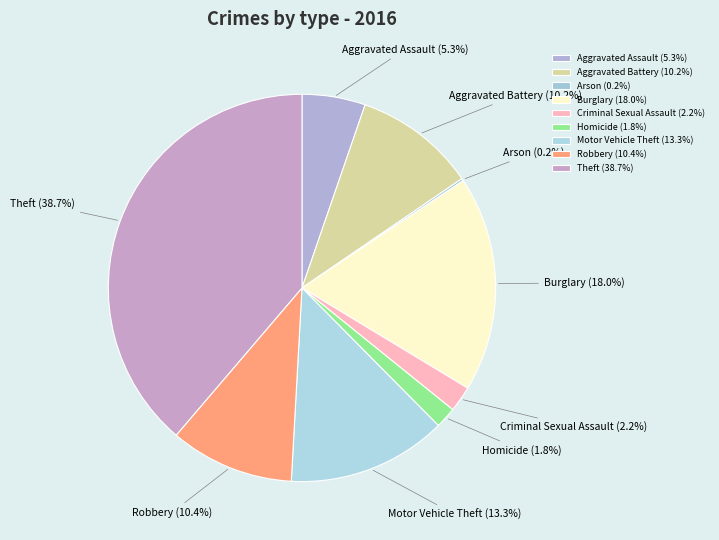

Approximately how many times larger is the value at Theft compared to Aggravated Assault?

7.3